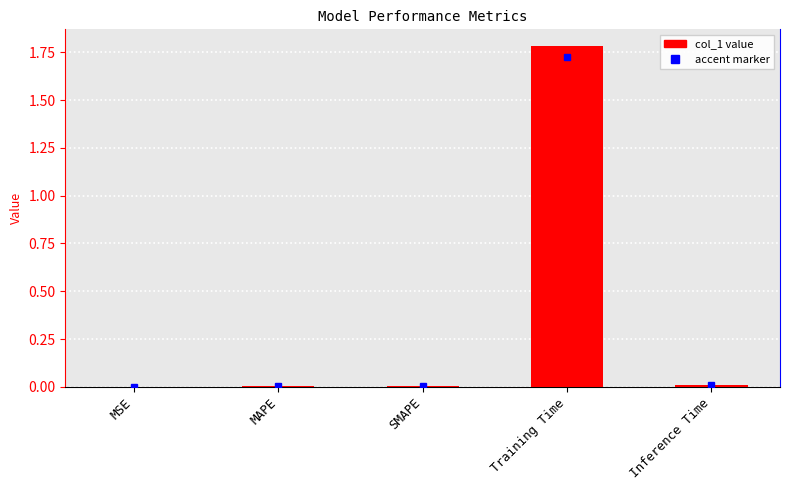

Is it true that the value at MSE is 0.0?

True